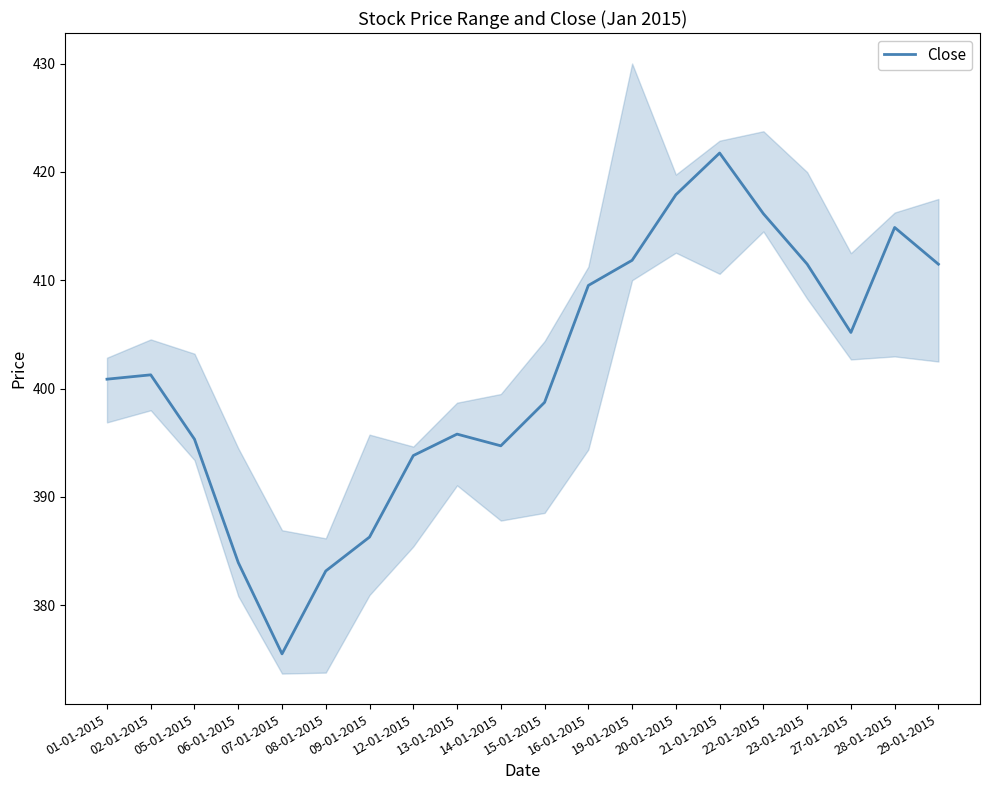

Reading right to left, what are all the values shown in this chart?

29-01-2015=411.5	28-01-2015=414.9	27-01-2015=405.2	23-01-2015=411.5	22-01-2015=416.1	21-01-2015=421.7	20-01-2015=417.9	19-01-2015=411.8	16-01-2015=409.5	15-01-2015=398.7	14-01-2015=394.7	13-01-2015=395.8	12-01-2015=393.8	09-01-2015=386.3	08-01-2015=383.2	07-01-2015=375.5	06-01-2015=383.9	05-01-2015=395.3	02-01-2015=401.3	01-01-2015=400.9